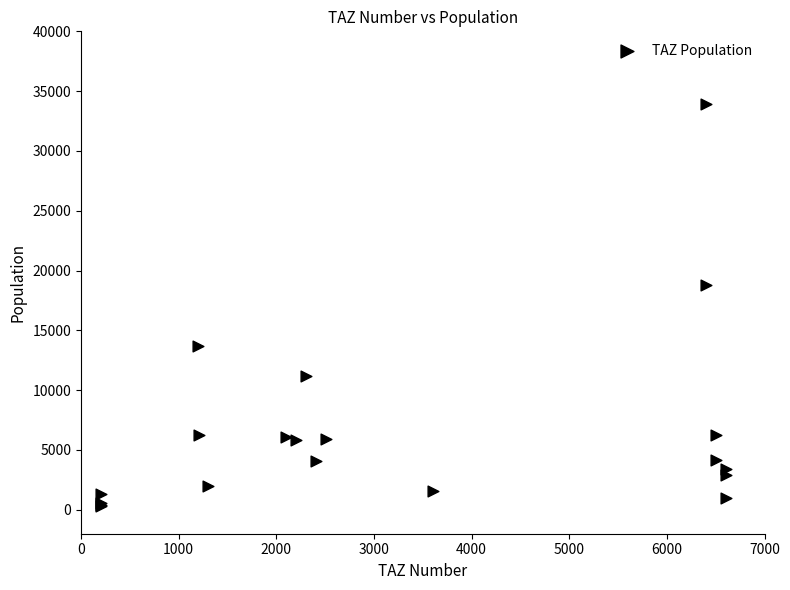

What Y value in the scatter plot is closest to 17143?

18753.9